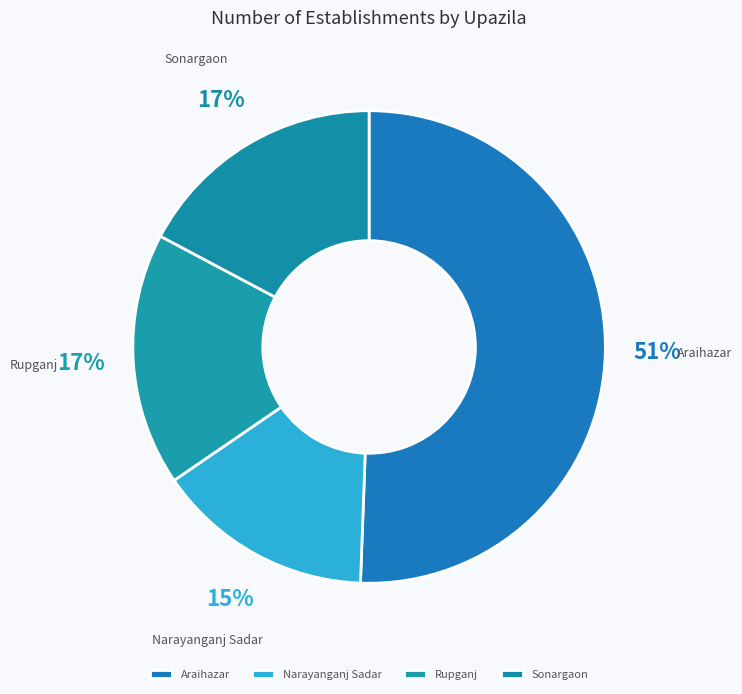

Which has a higher value, Sonargaon or Narayanganj Sadar?

Sonargaon